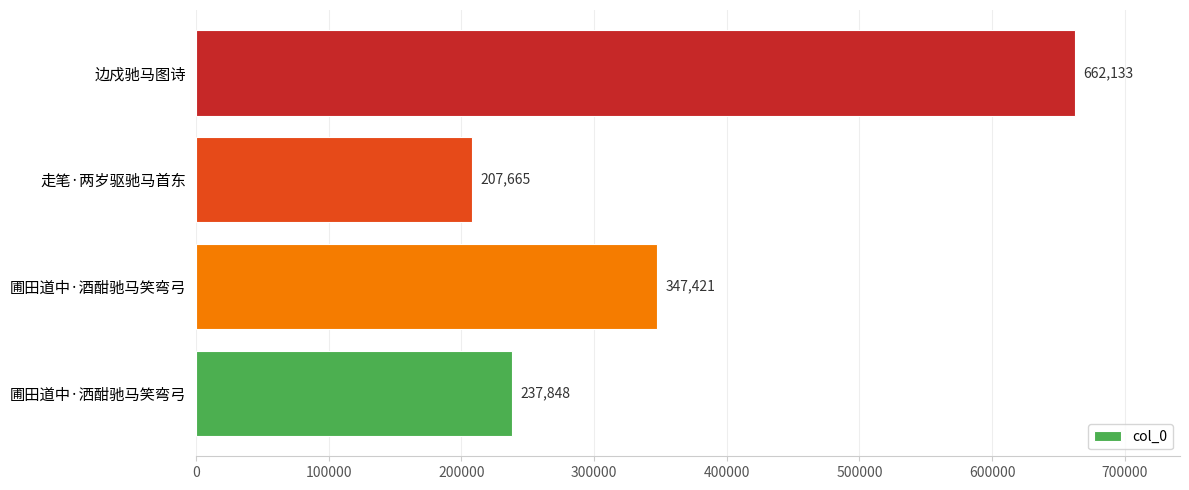

What value does the data have at 走笔·两岁驱驰马首东, to the nearest 50?

207650